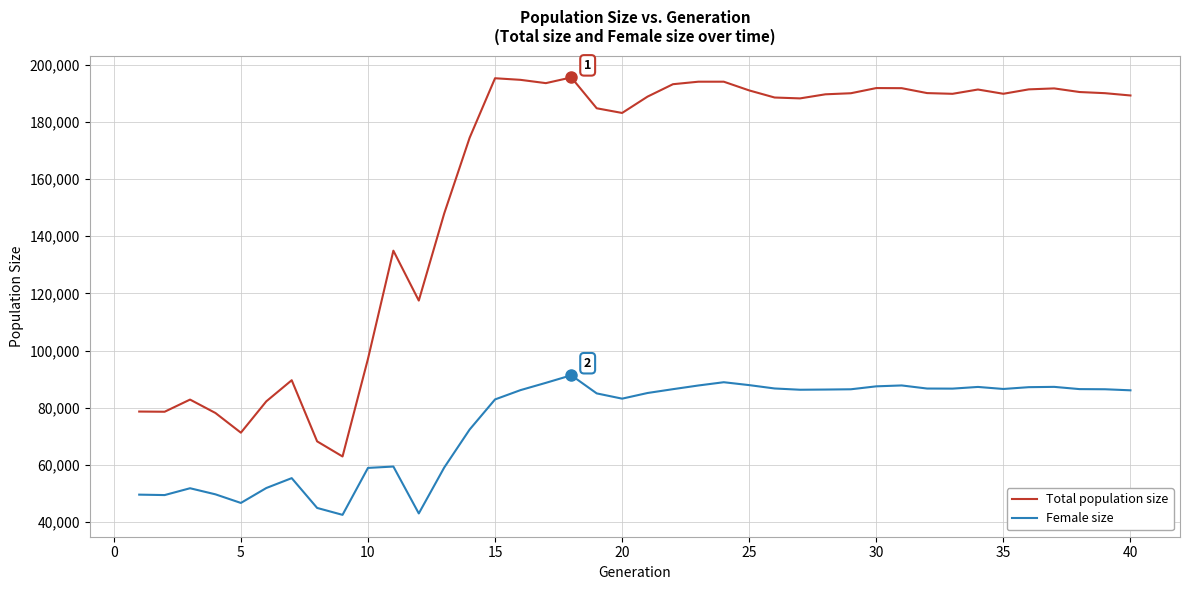

True or false: Total population size and Female size intersect in this chart.

False